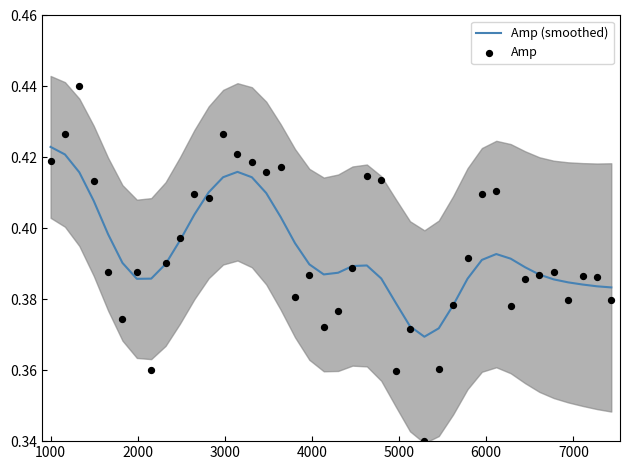

Which series has the largest total across all categories?

Amp (smoothed)